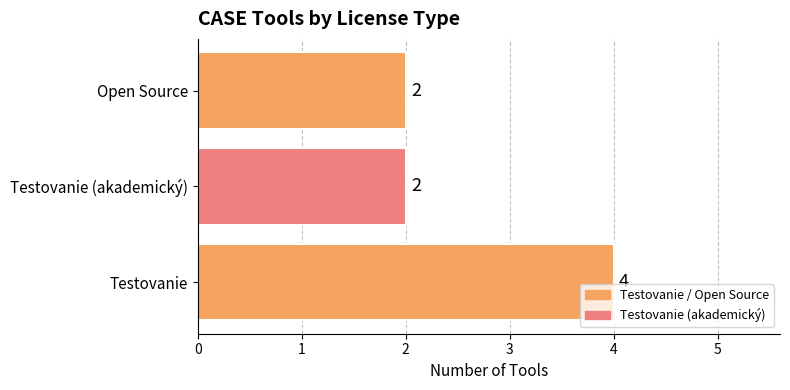

Reading top to bottom, transcribe all the data shown in this chart.

2	2	4